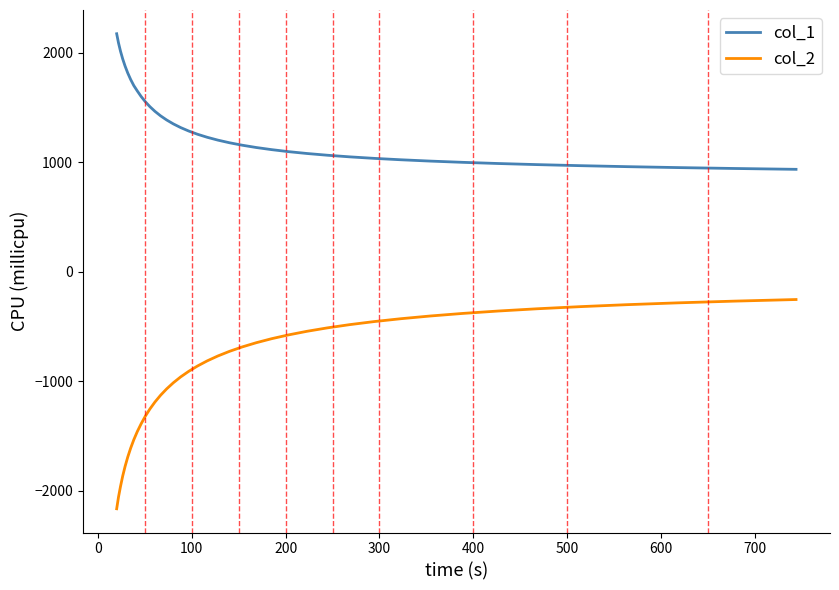

What is the difference between the maximum and minimum values in the col_2 series?

1911.6